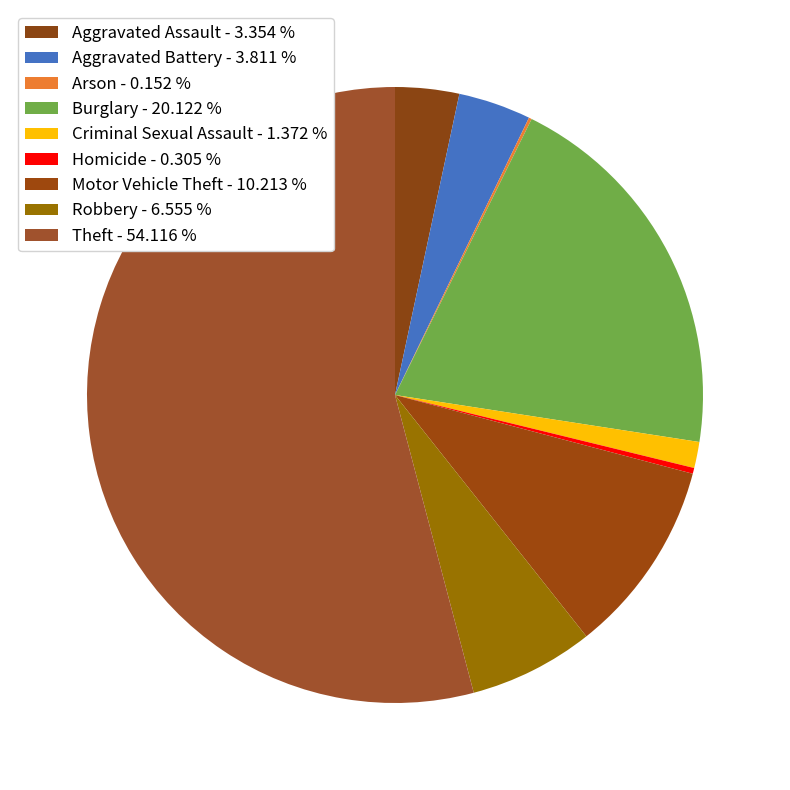

Combined, do Aggravated Battery and Homicide account for over 50%?

No